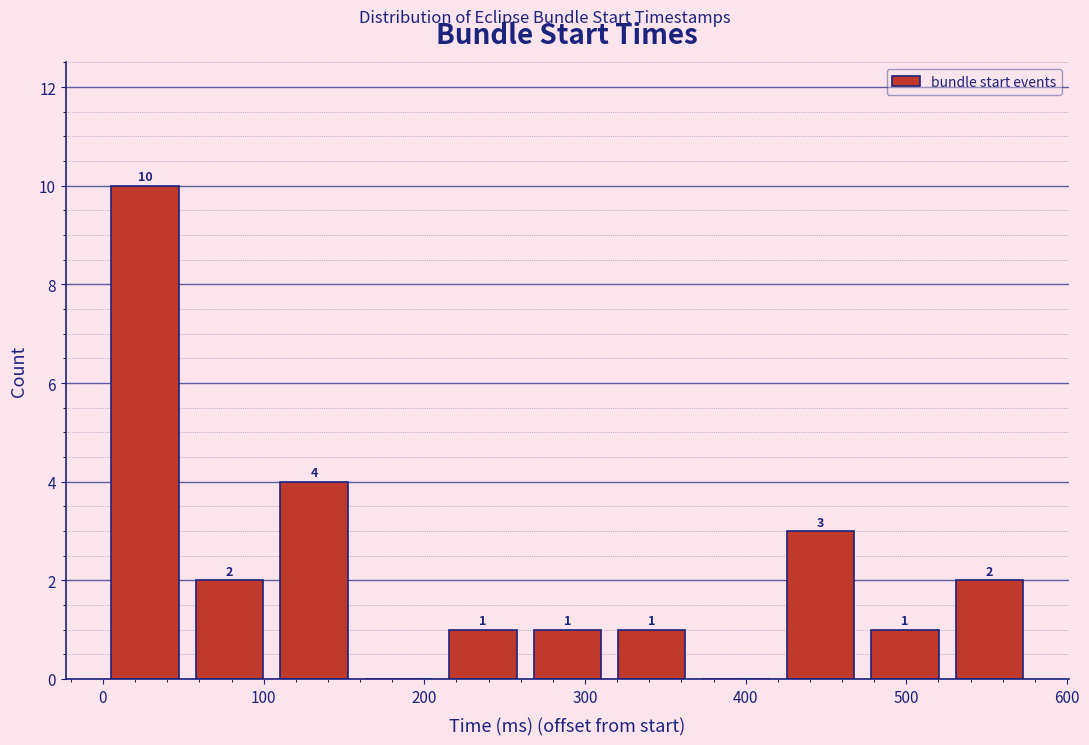

Over which range of the x-axis is the bar tallest?

0 to 50